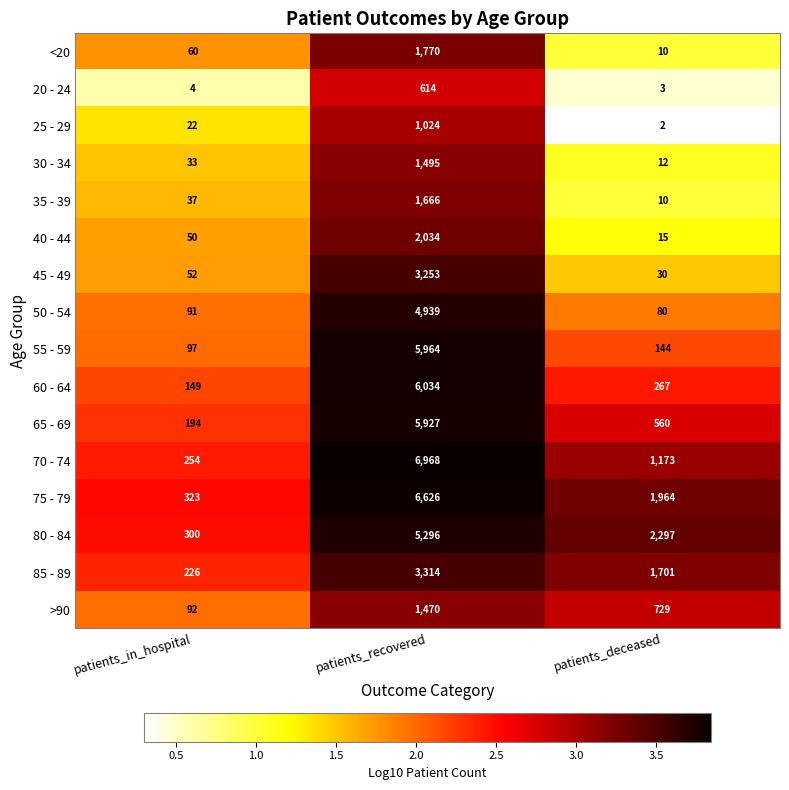

What is the maximum value shown in the chart?

6968